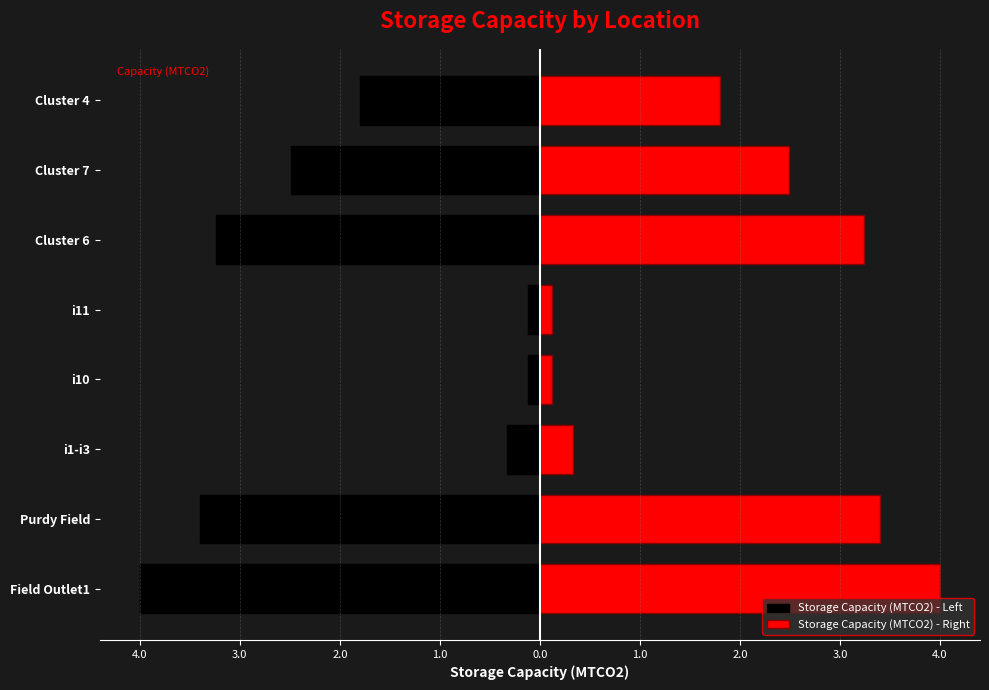

What are all the series names shown in the legend?

Storage Capacity (MTCO2) - Left, Storage Capacity (MTCO2) - Right